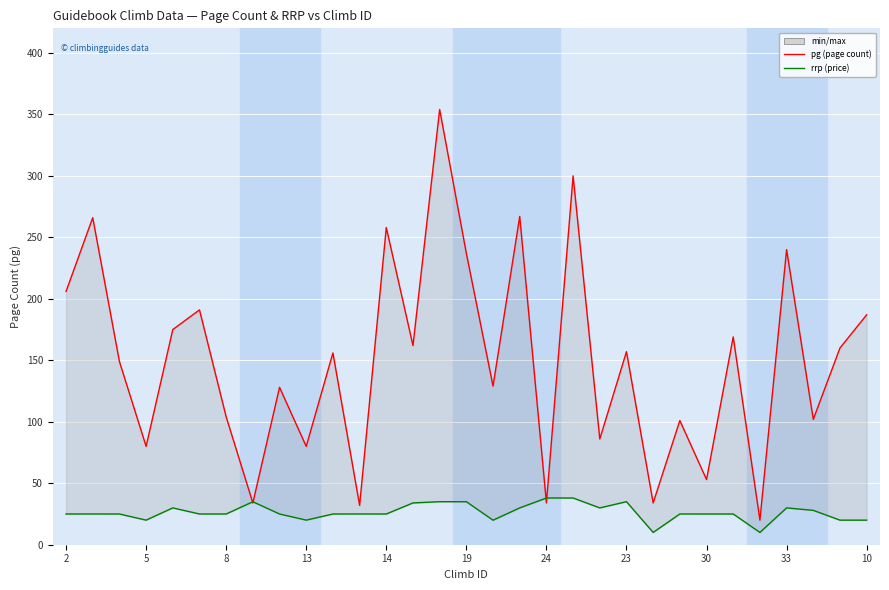

True or false: rrp has a value of 29.9 at 17.

True